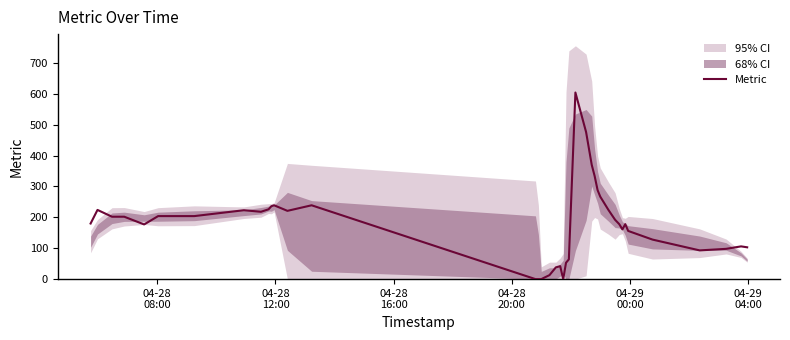

How many interior local peaks (higher than both neighbors) does the data have?

8